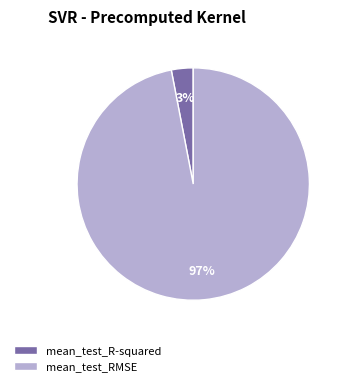

Do mean_test_R-squared and mean_test_RMSE together represent more than half of the pie?

Yes